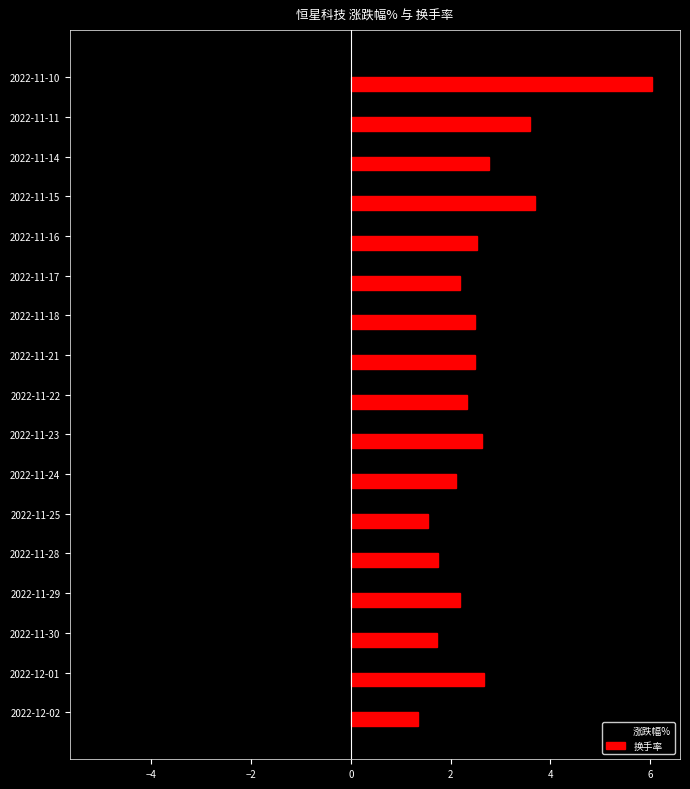

At which label does 换手率 reach its peak?

2022-11-10